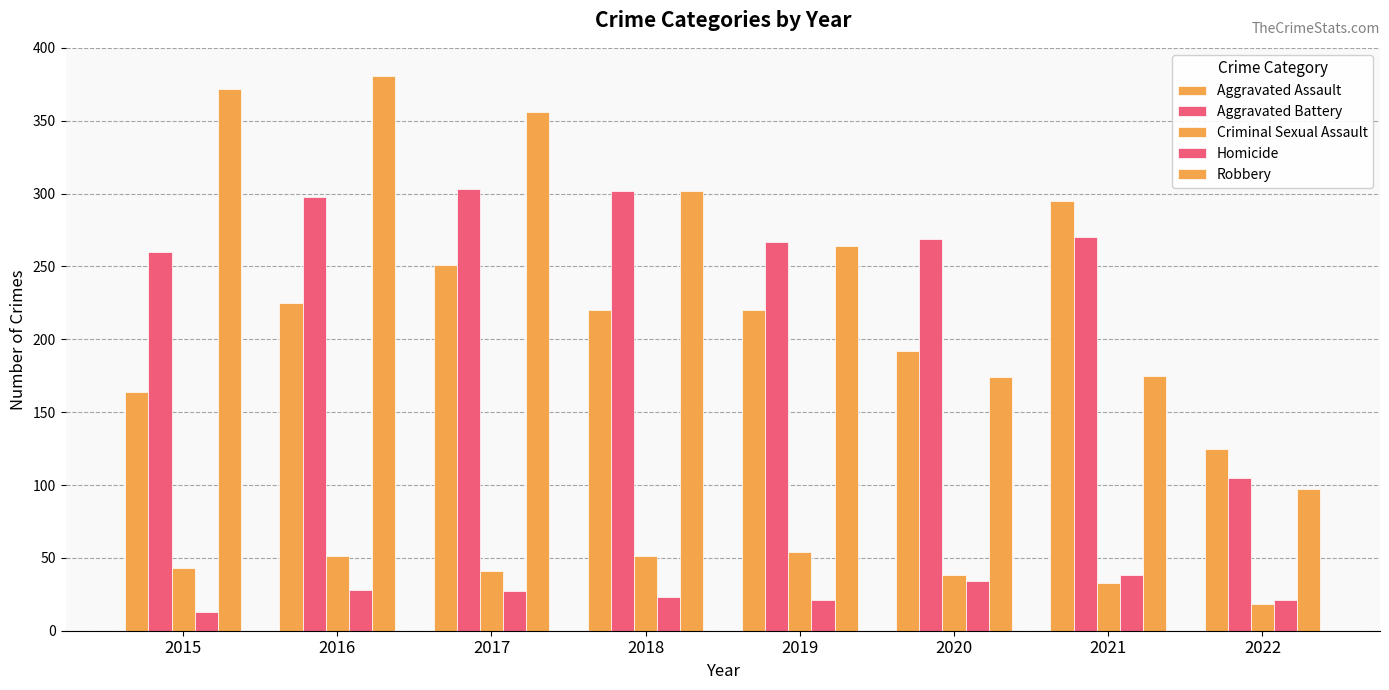

What is the value of the Aggravated Assault bar at the 4th from the left?

220